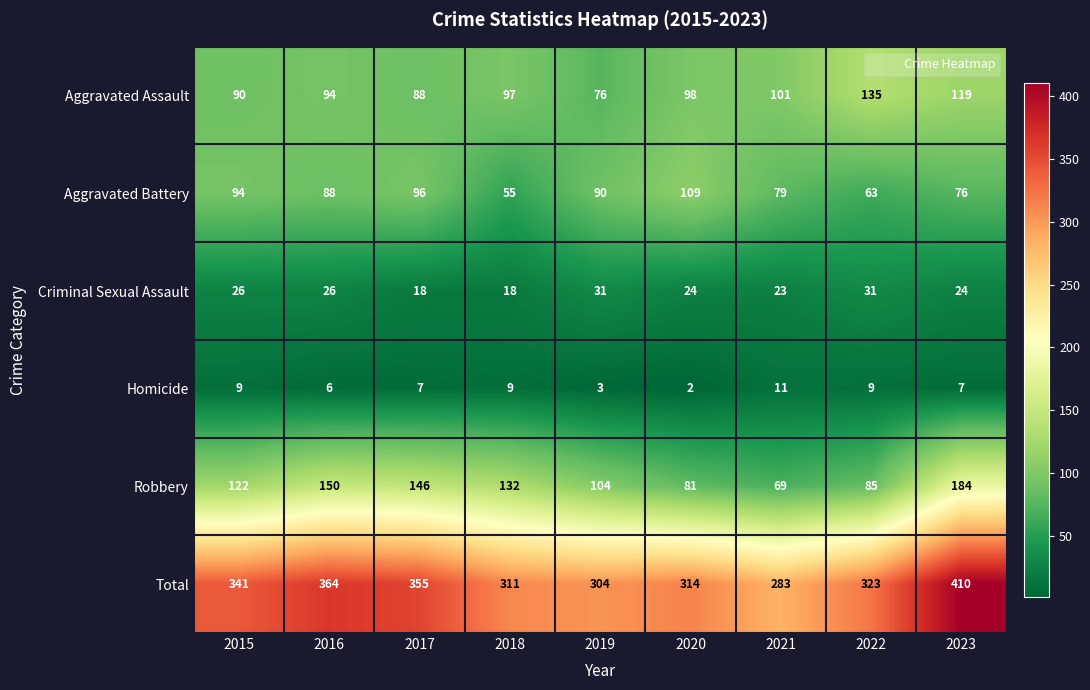

True or false: Total has a value of 314 at 2020.

True